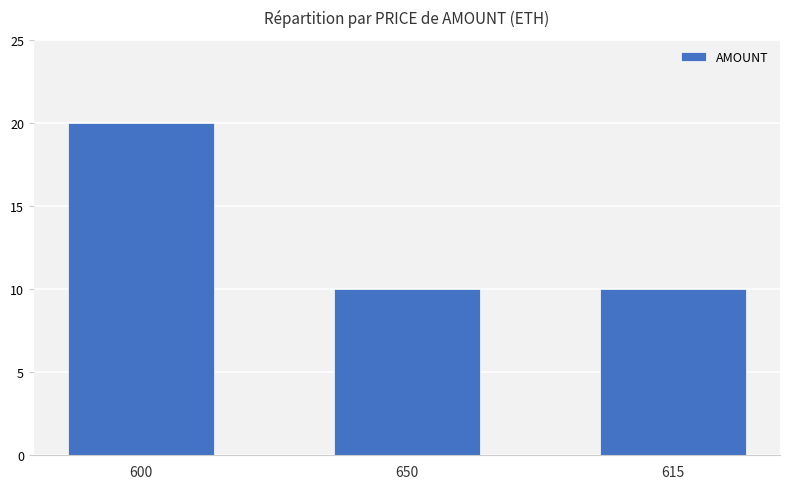

What is the difference between the maximum and minimum values?

10